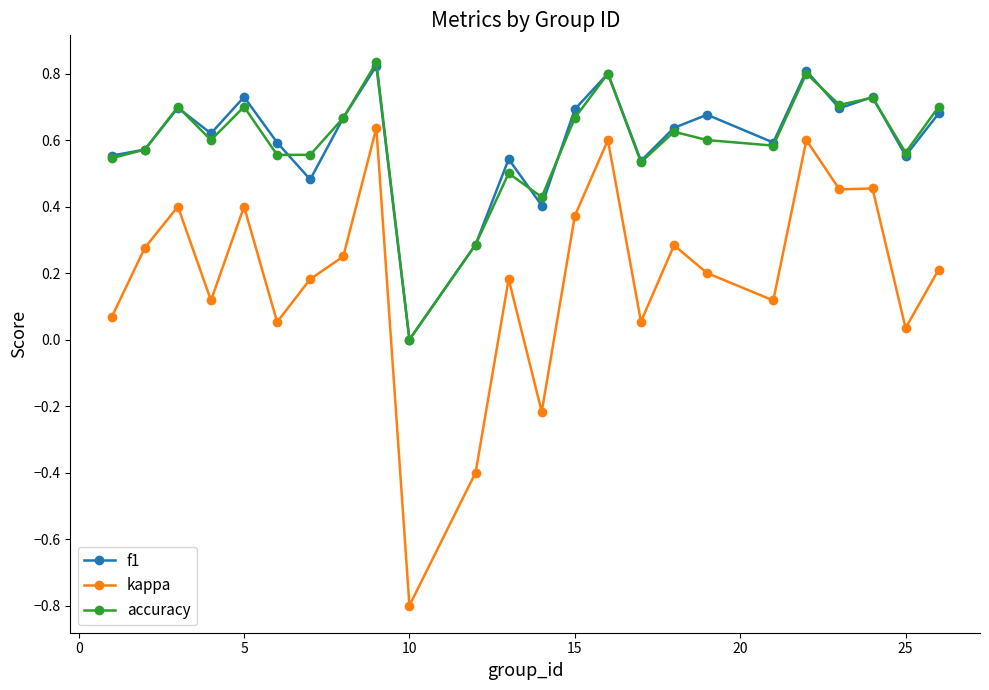

True or false: accuracy has more than 1 interior local peaks.

True